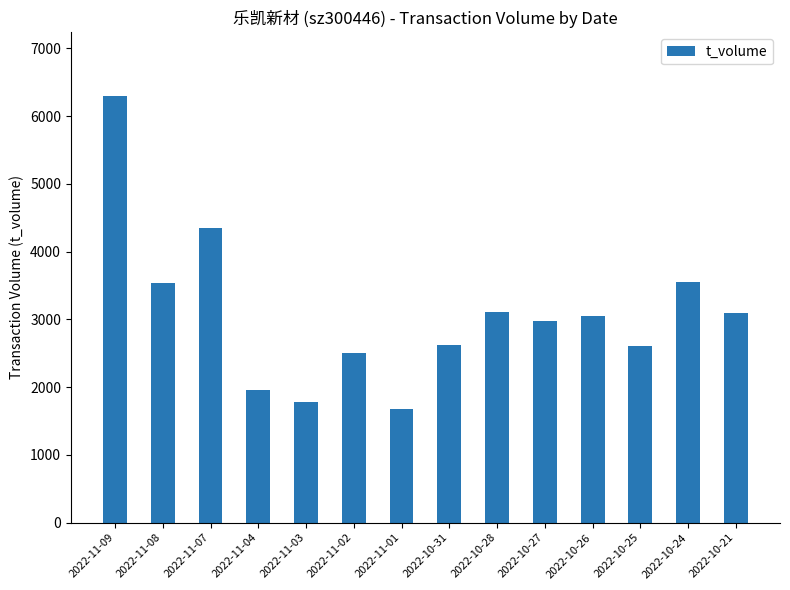

How many bars are there in total?

14